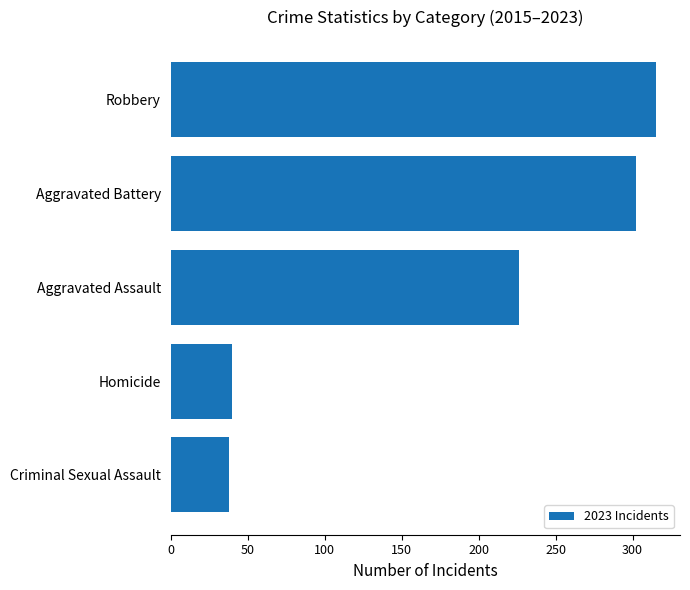

Which has a higher value, Aggravated Assault or Robbery?

Robbery